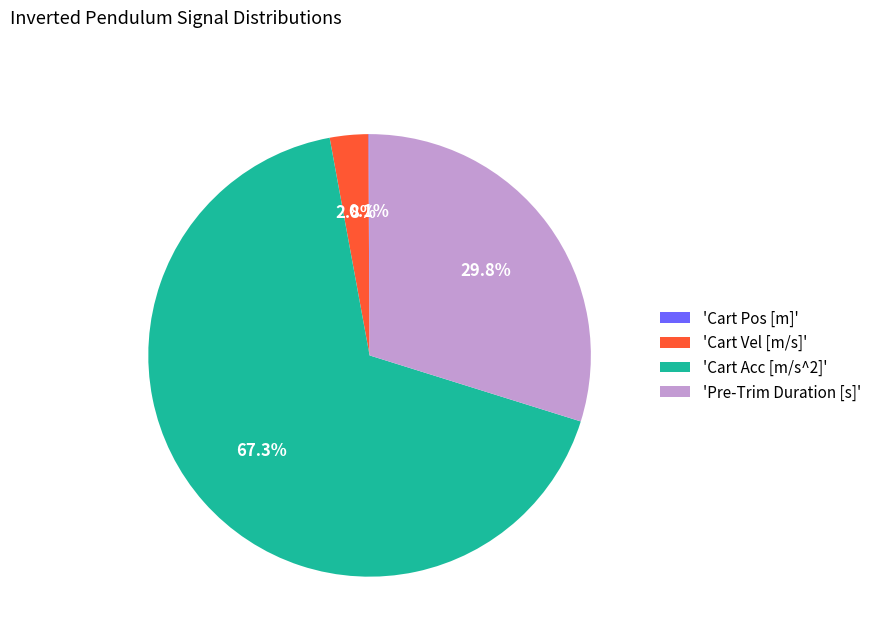

Between 'Cart Acc [m/s^2]' and 'Pre-Trim Duration [s]', which is larger?

'Cart Acc [m/s^2]'